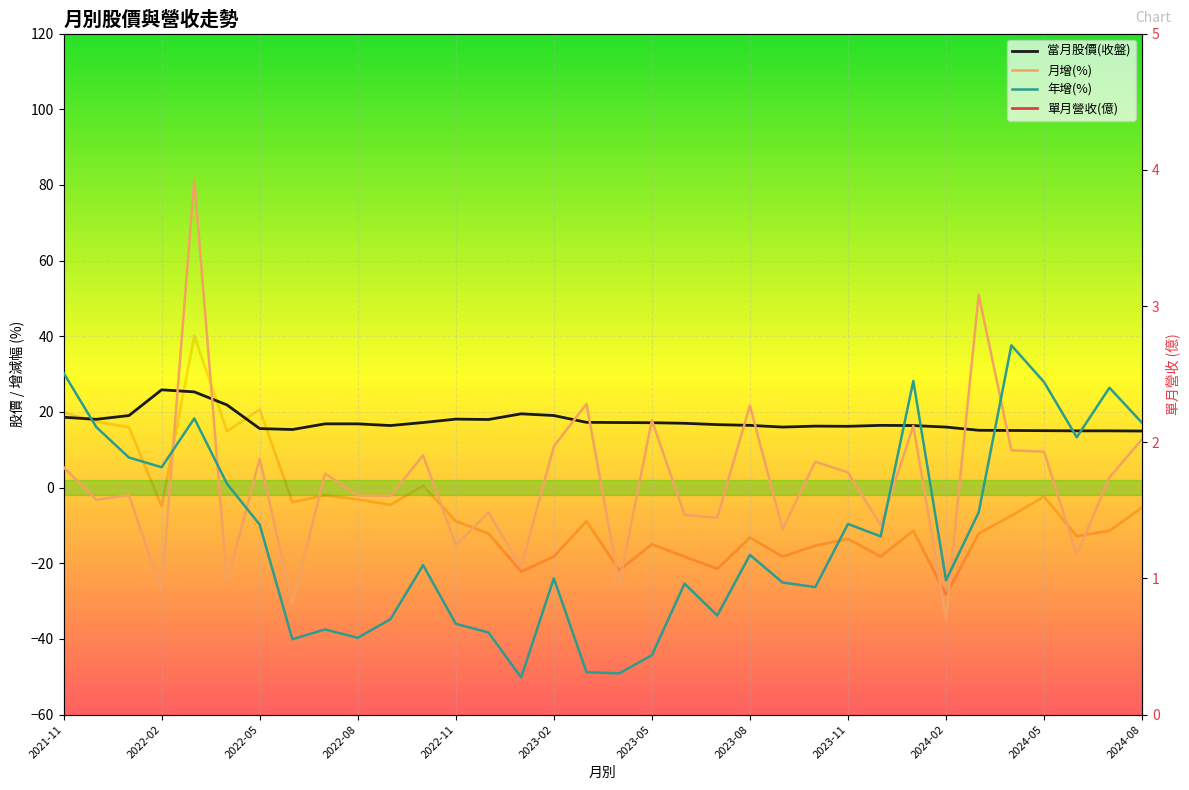

What is the spread (max minus min) of values at 2024-02?

50.6